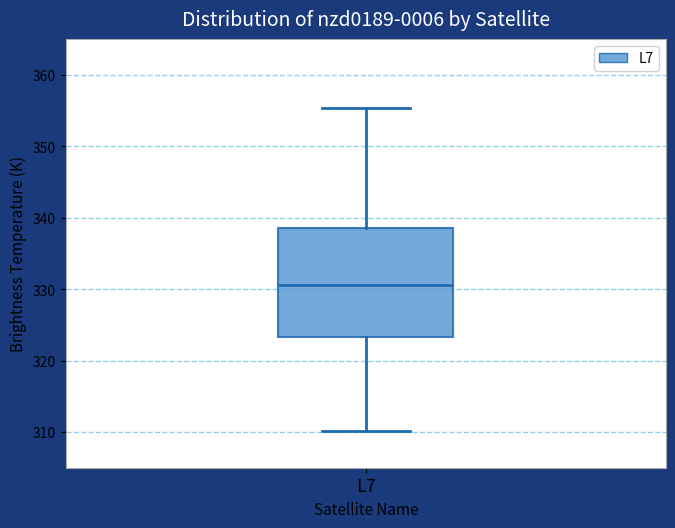

Where does the median line of the box for L7 sit on the y-axis? The values are not printed on the chart, so give them approximately, as read against the axis.

331